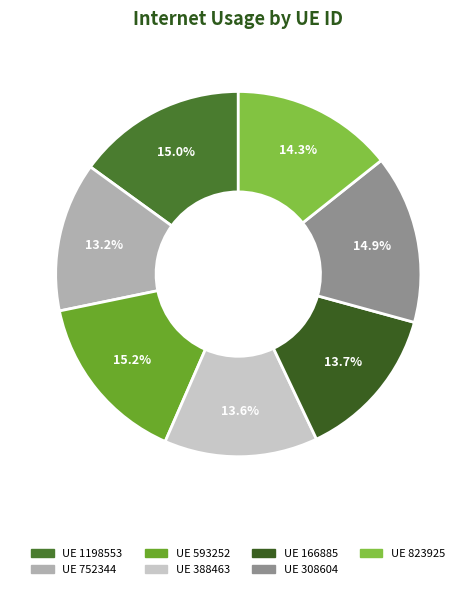

Which slice is the largest?

593252